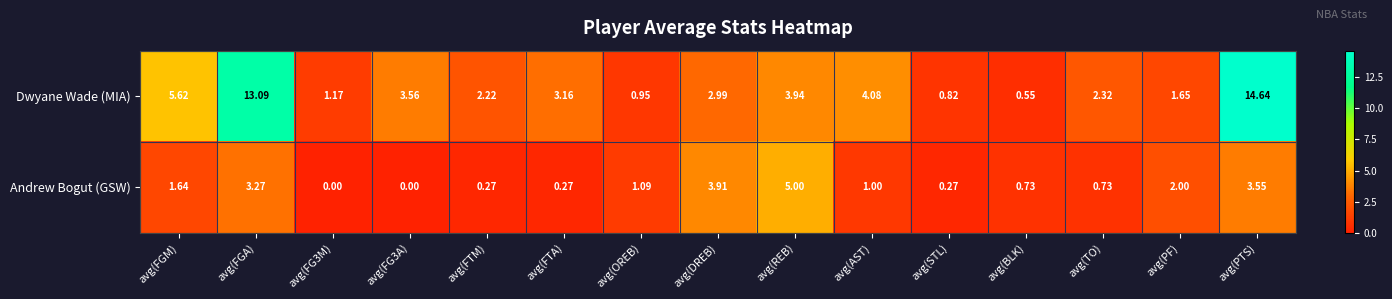

At which label does Dwyane Wade (MIA) first exceed 2?

avg(FGM)